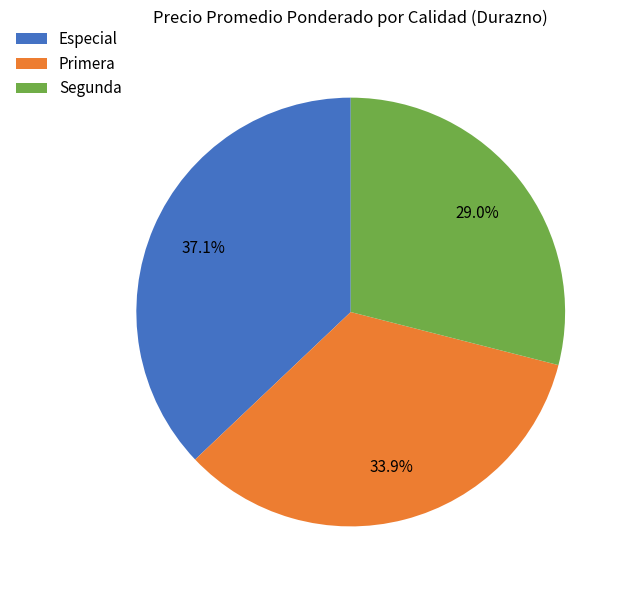

Rank the categories by value from highest to lowest.

Especial, Primera, Segunda